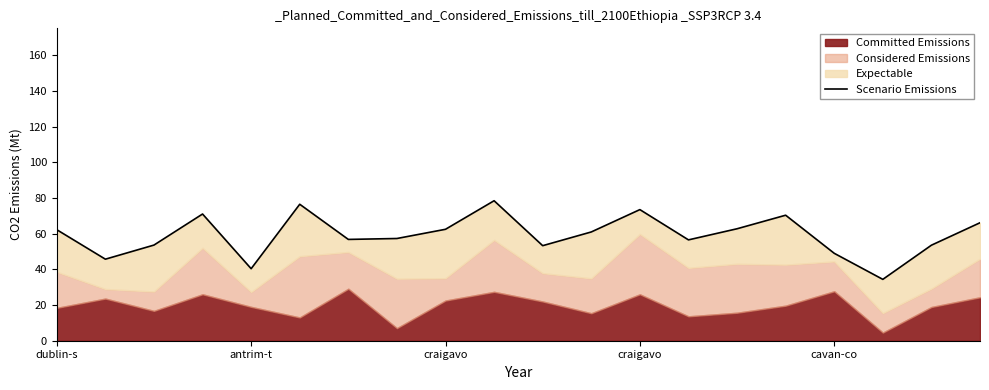

The chart shows a value of 34.4 at 17. True or false?

True